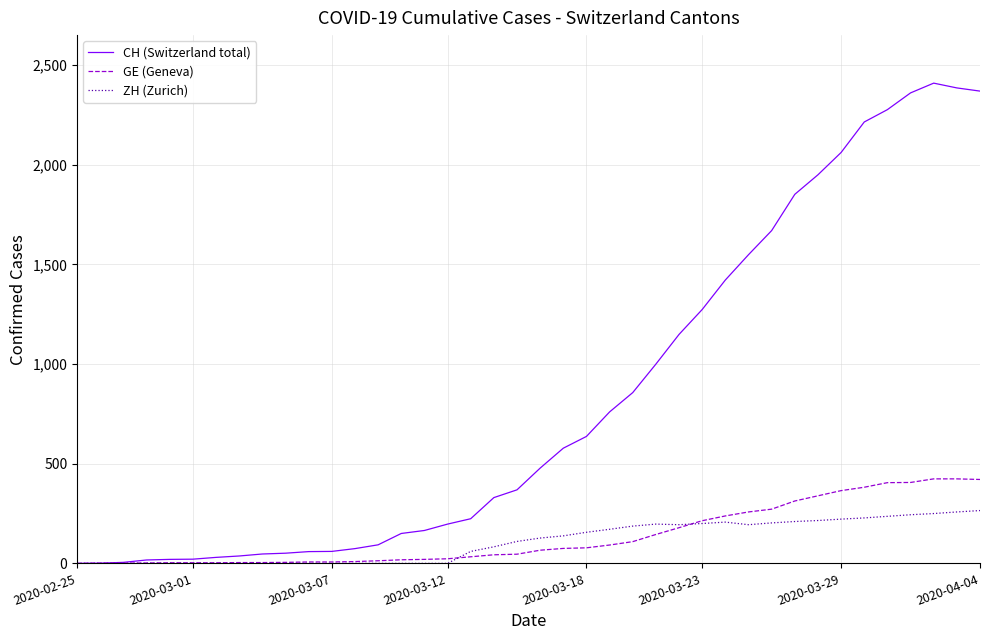

Which series has the widest spread of values?

CH (Switzerland total)